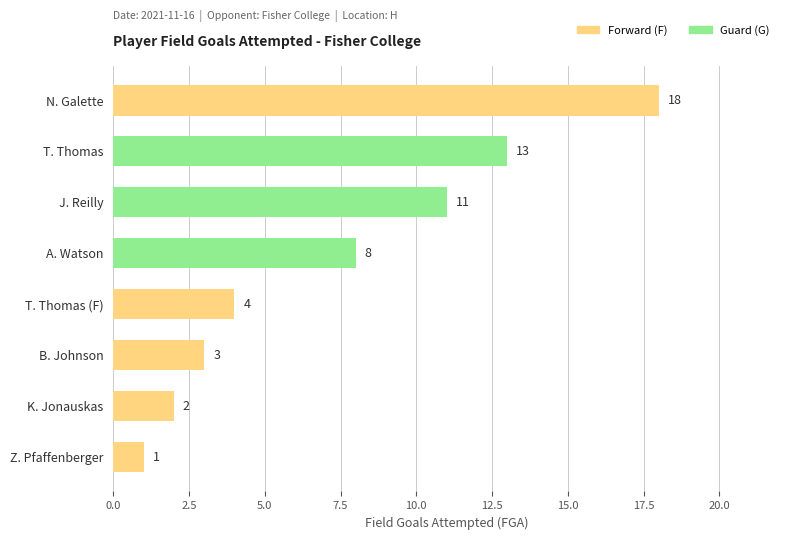

Does the chart contain any negative values?

No